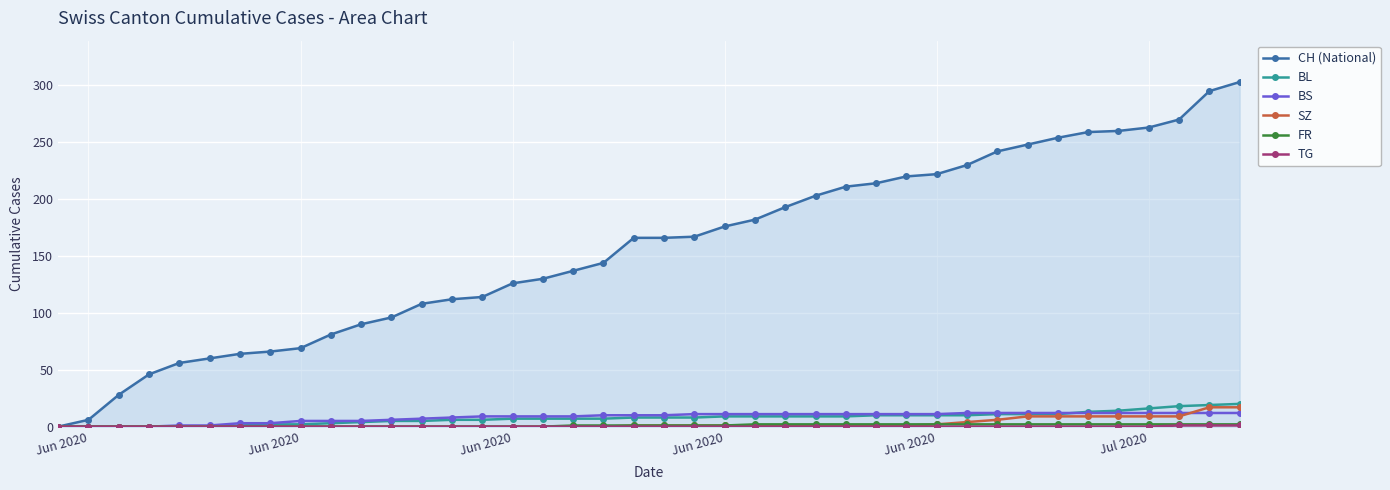

Which series has the widest spread of values?

CH (National)